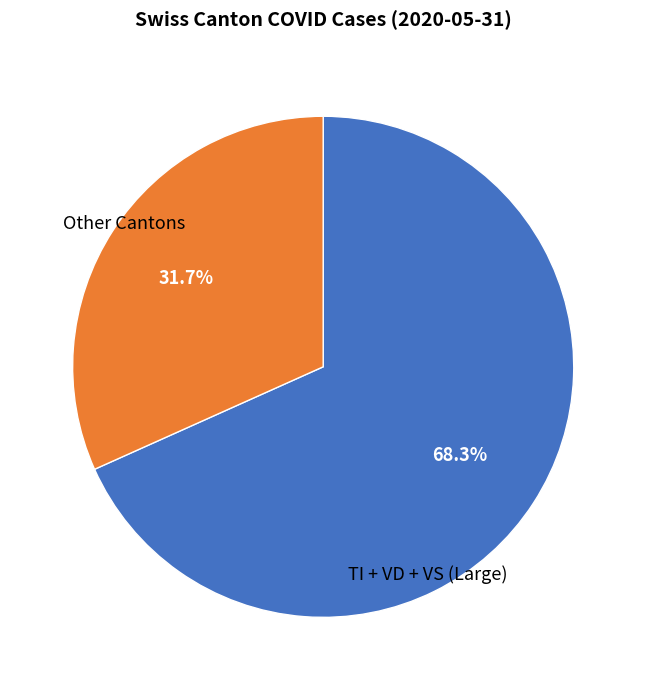

What is the smallest slice in the pie chart?

Other Cantons